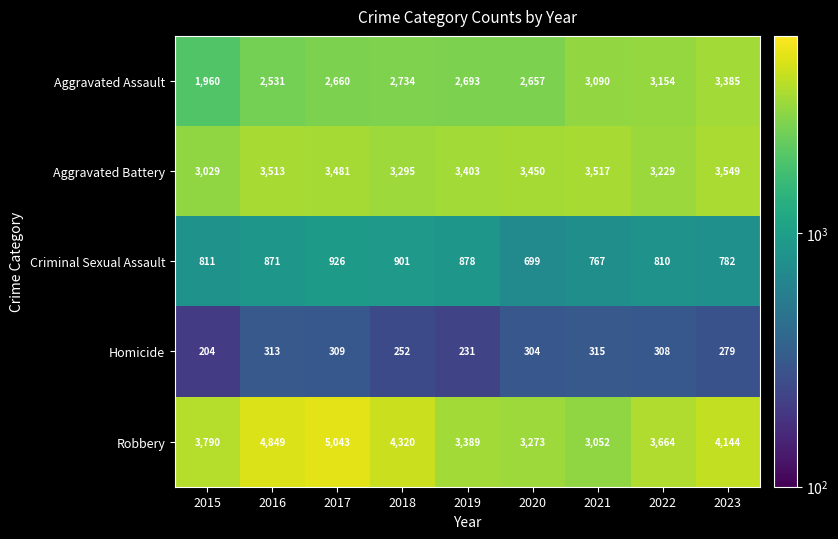

Which series has the widest spread of values?

Robbery